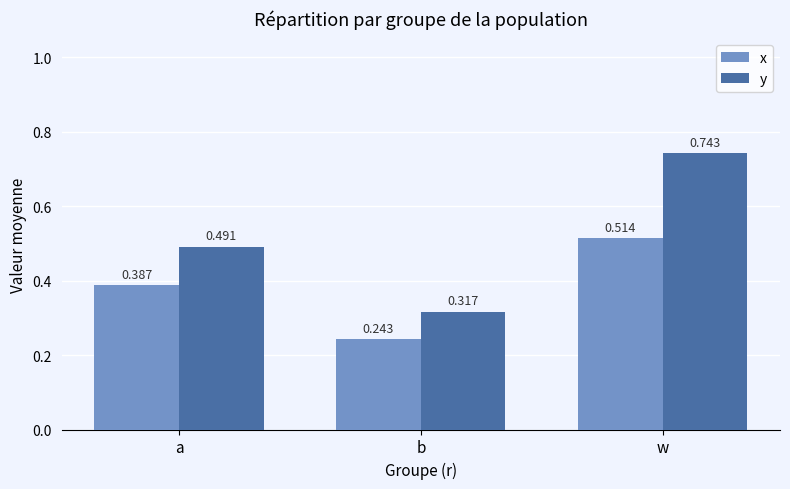

Between a and b, which series saw the biggest shift?

y